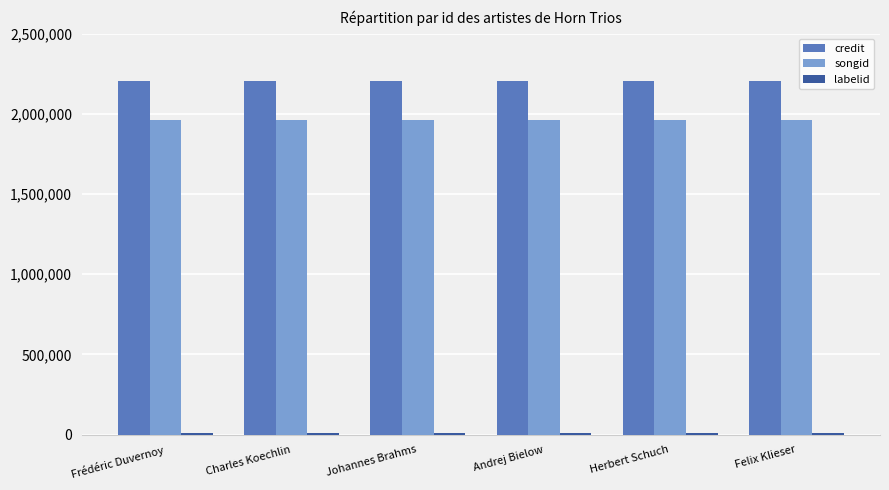

The value of credit at Charles Koechlin is 2207353. True or false?

True